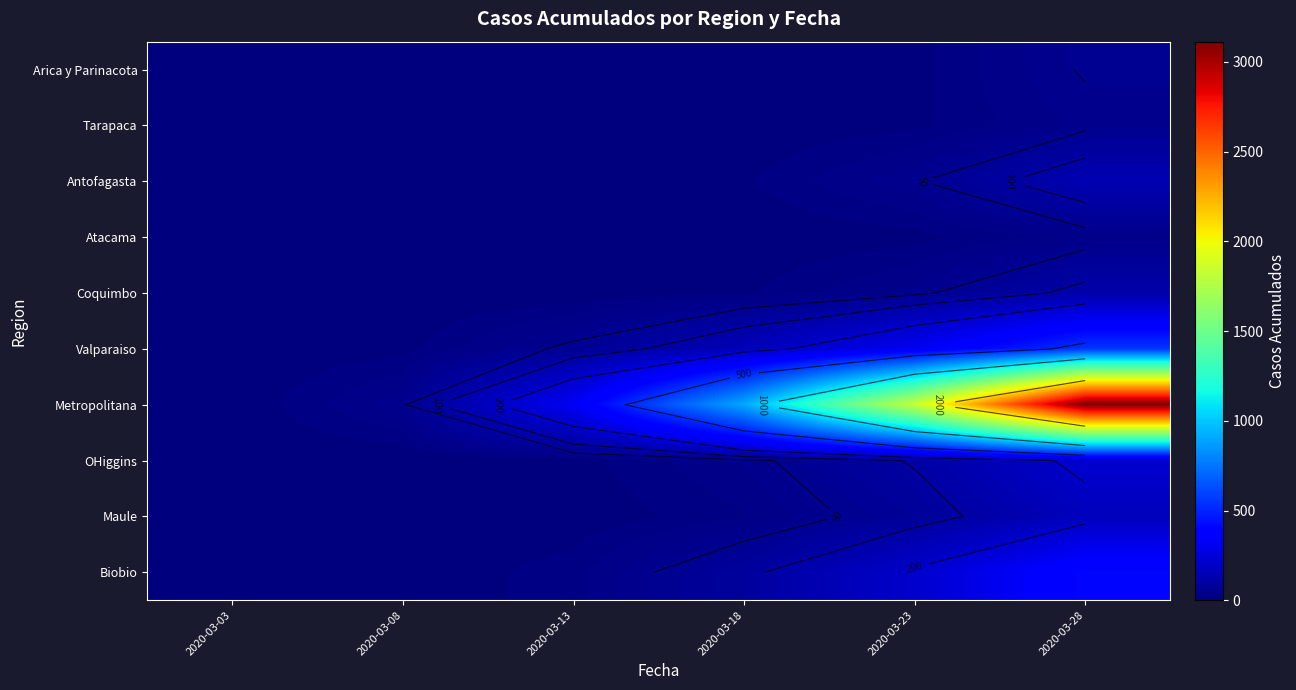

Between 2020-03-18 and 2020-03-23, which is larger?

2020-03-23